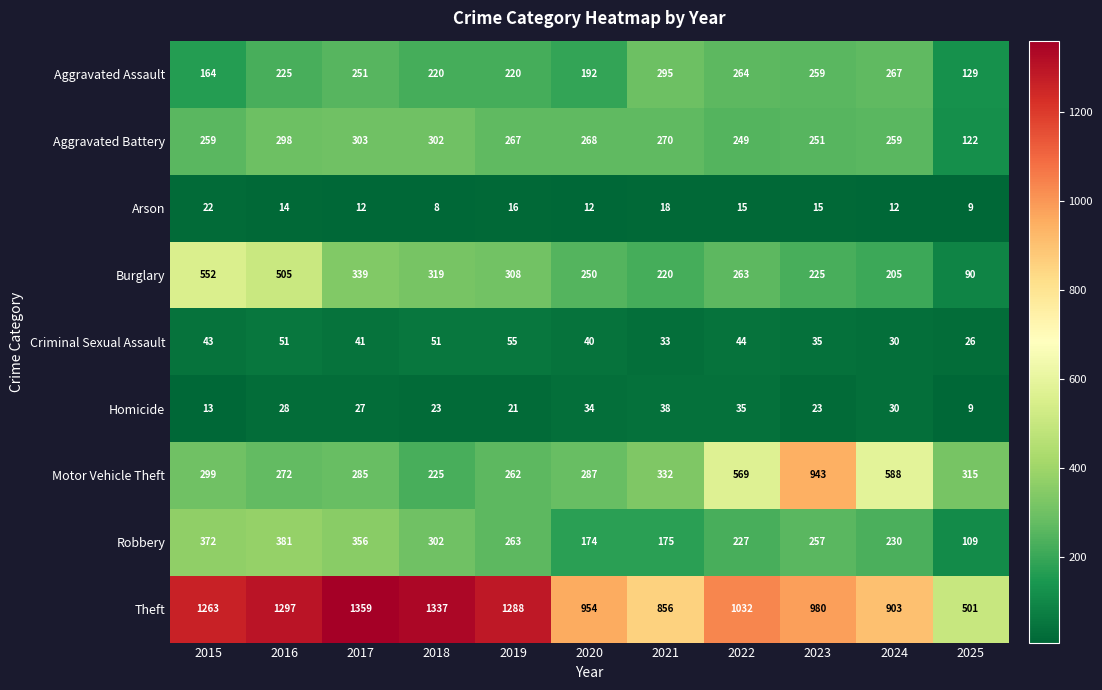

At which label does Aggravated Battery first exceed 267?

2016